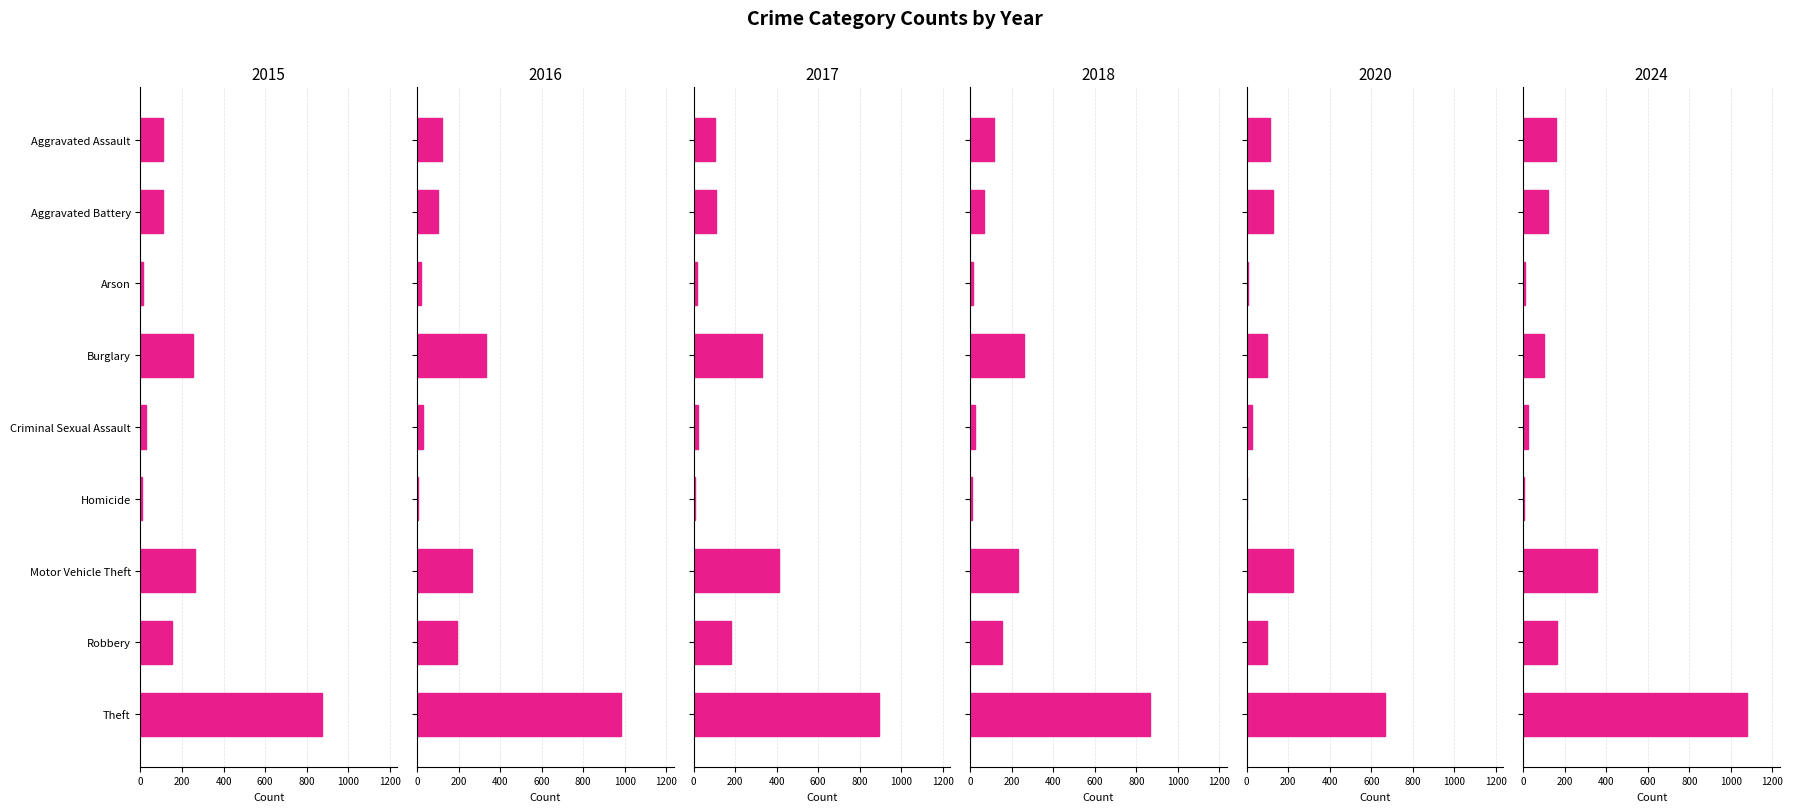

At how many categories does at least one series exceed 175?

4